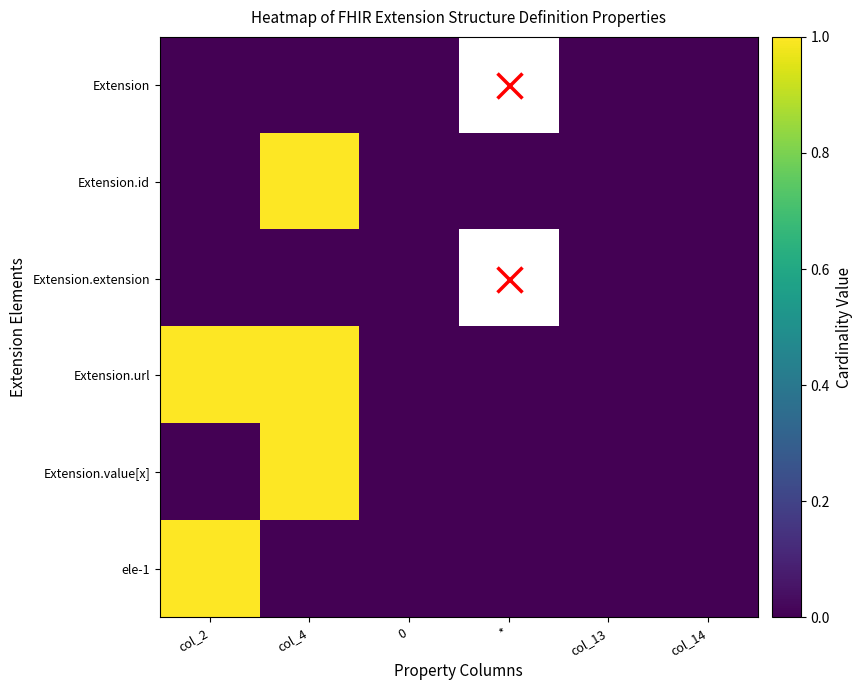

Rank the series at 0 from highest to lowest value.

Extension, Extension.id, Extension.extension, Extension.url, Extension.value[x], ele-1